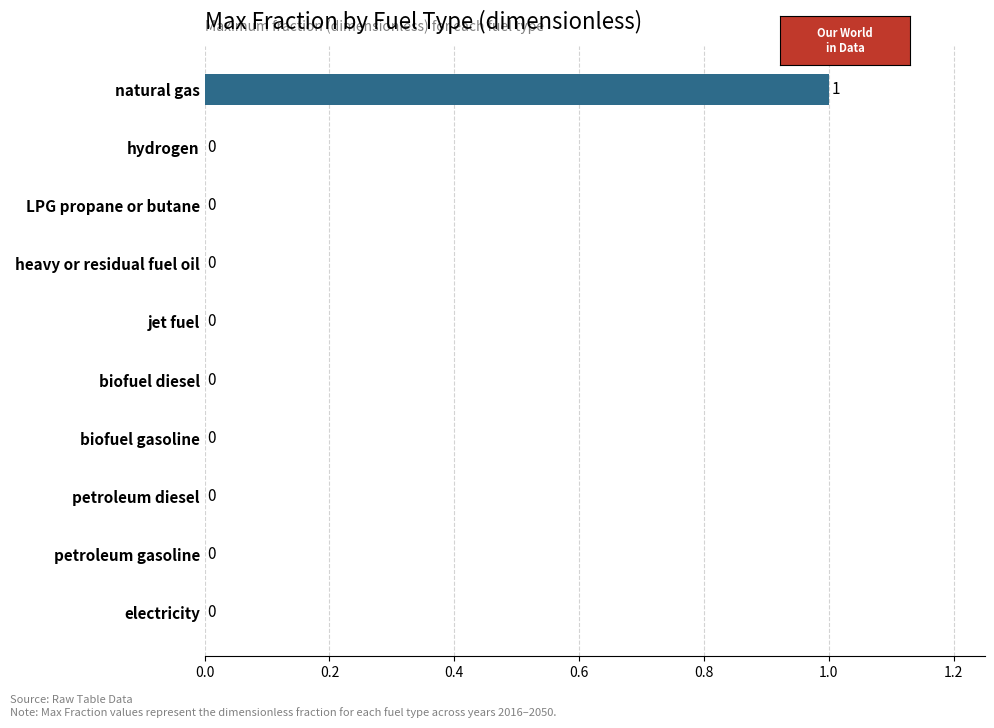

Which label corresponds to the largest value in the chart?

natural gas